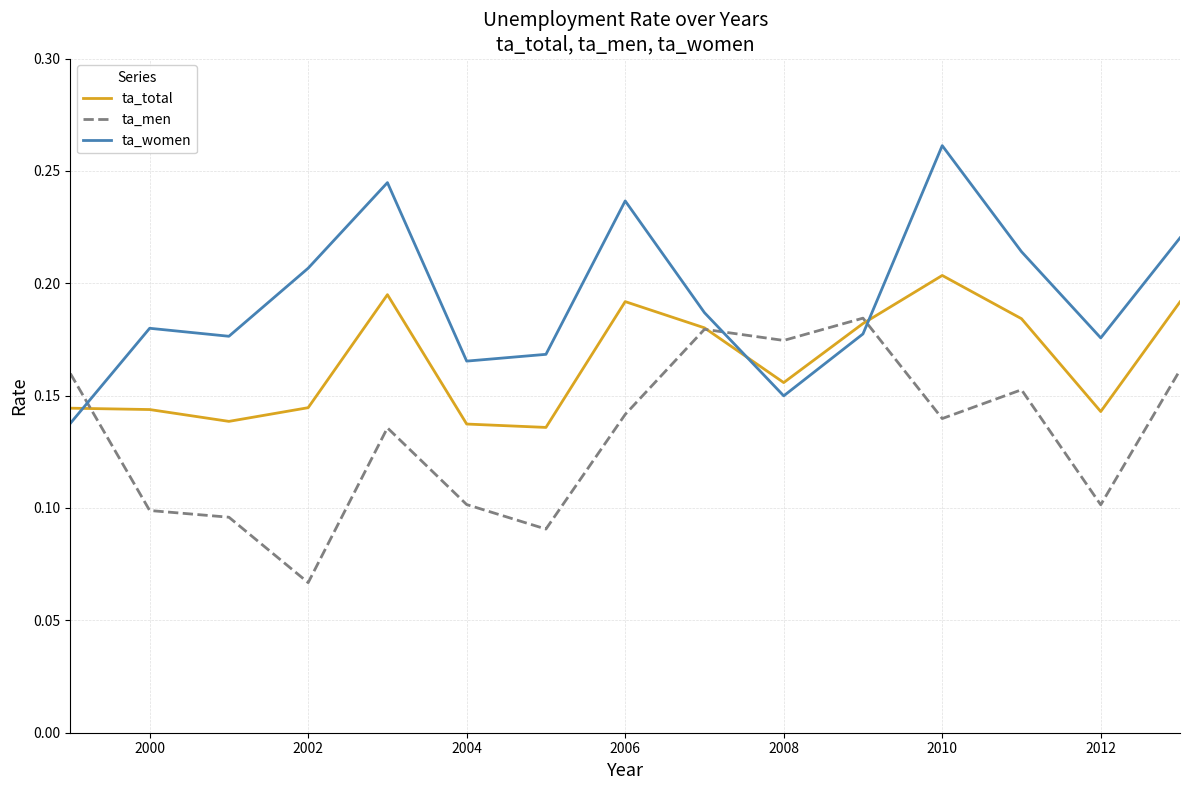

Count the ta_women values in the range 0 to 1.

15